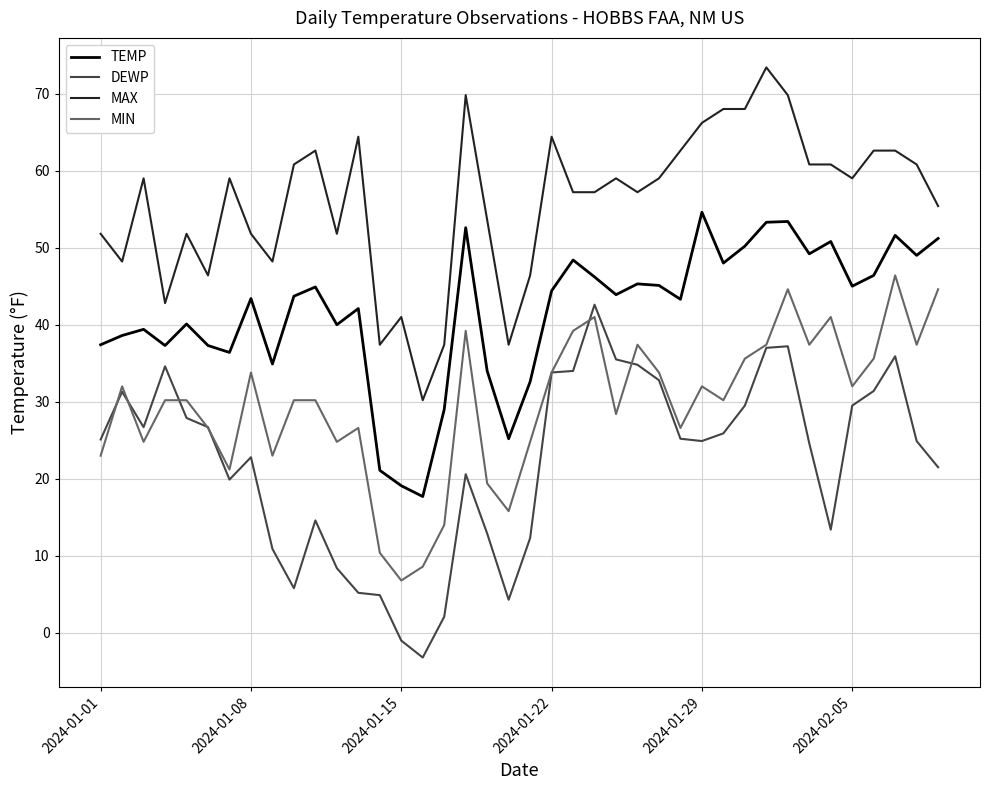

Which series has the largest total across all categories?

MAX